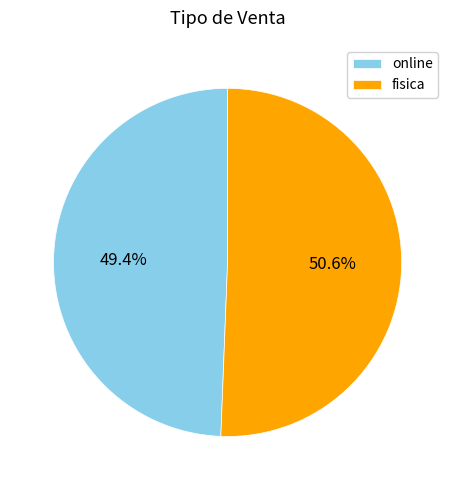

True or false: online accounts for 56% of the total.

False